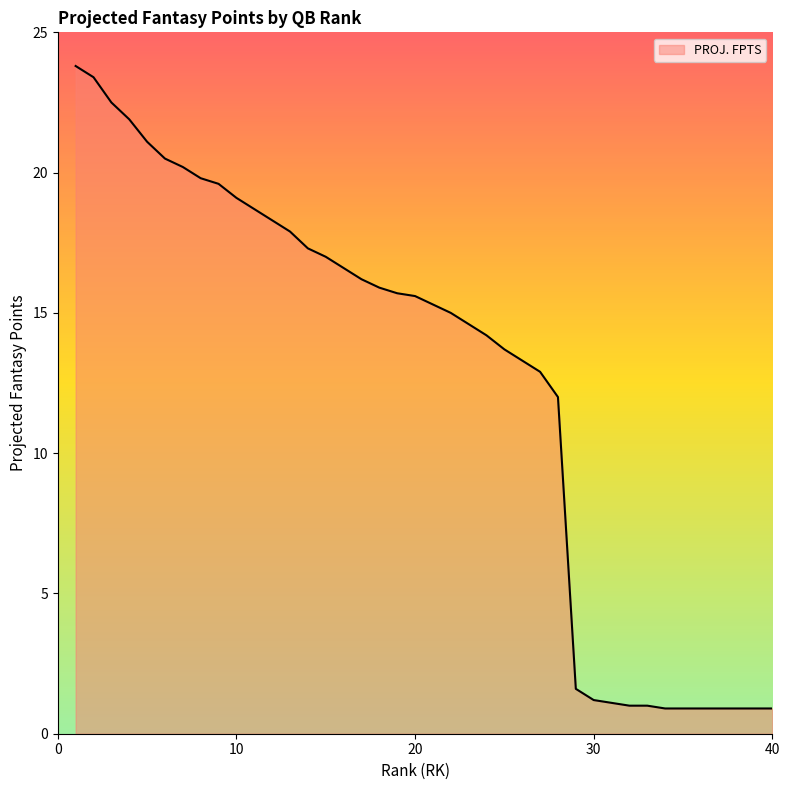

What is the smallest value displayed?

0.9